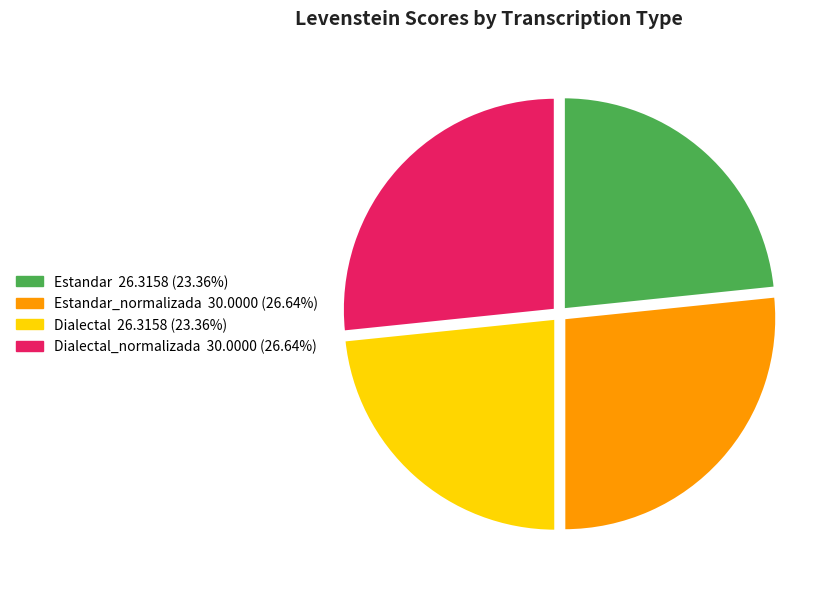

Count the number of slices in the pie.

4